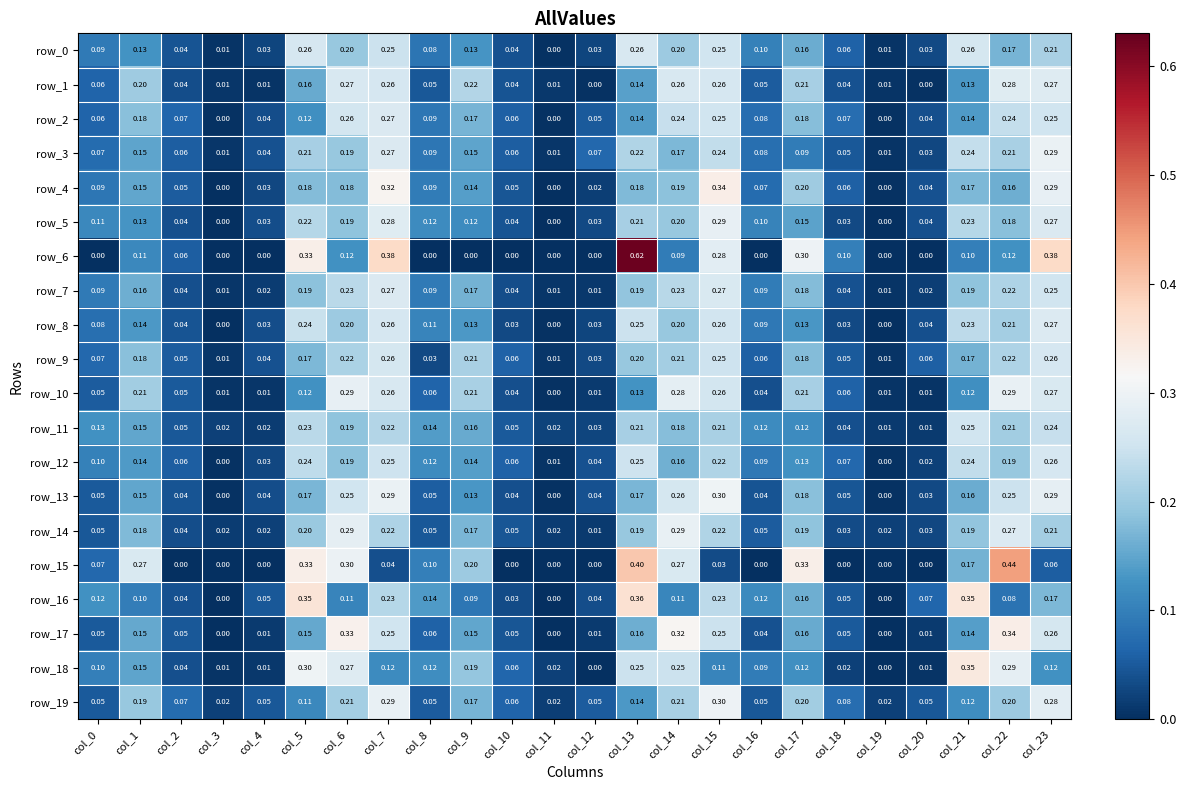

The row_5 series shows 0.1 at col_3. True or false?

False